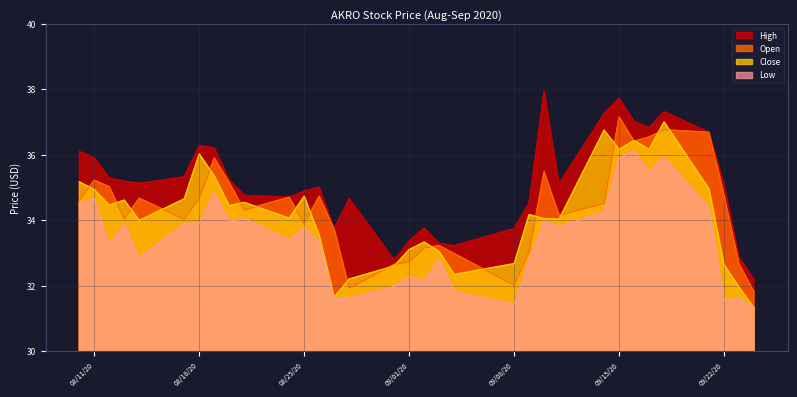

Which series has the widest spread of values?

High